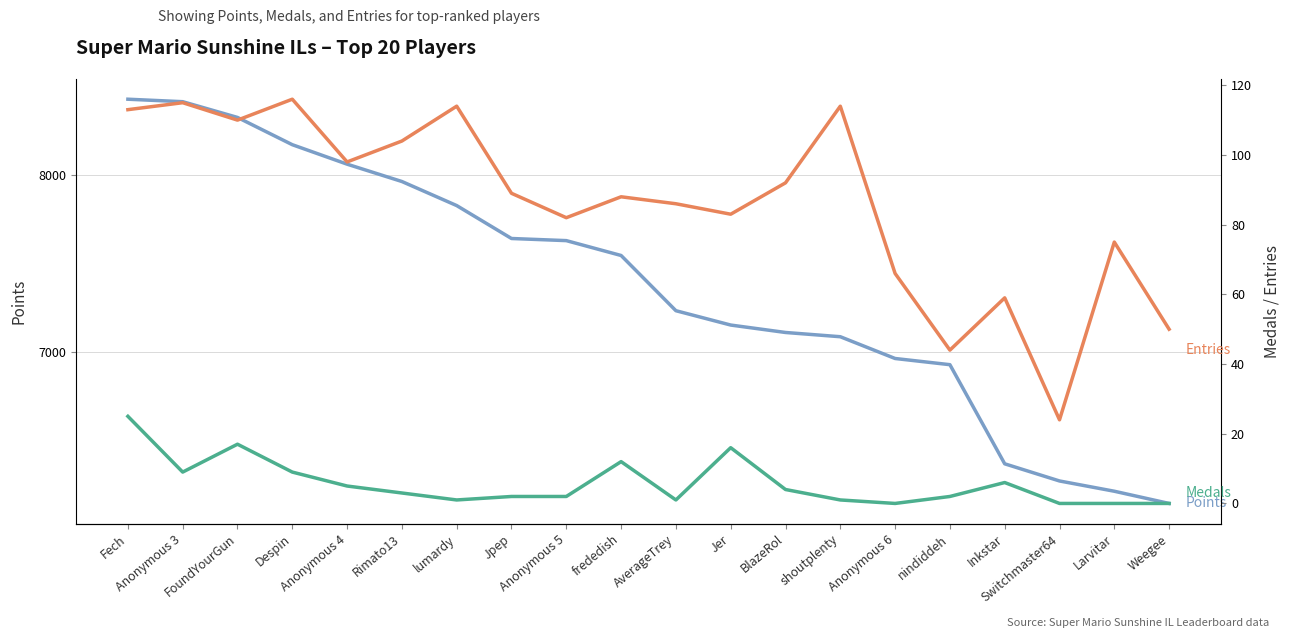

Between Anonymous 4 and Anonymous 3, which is larger?

Anonymous 3